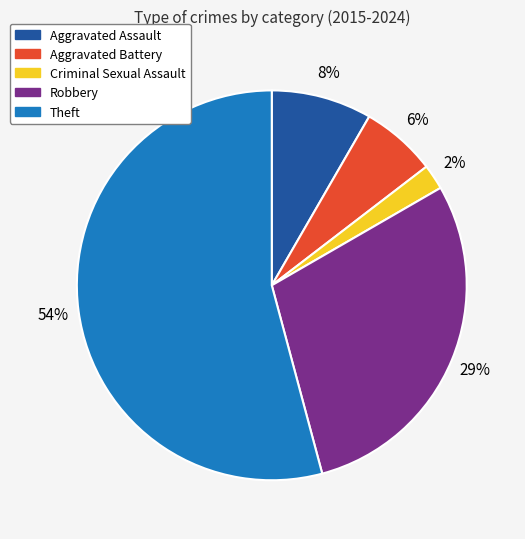

Do Aggravated Assault and Criminal Sexual Assault together represent more than half of the pie?

No